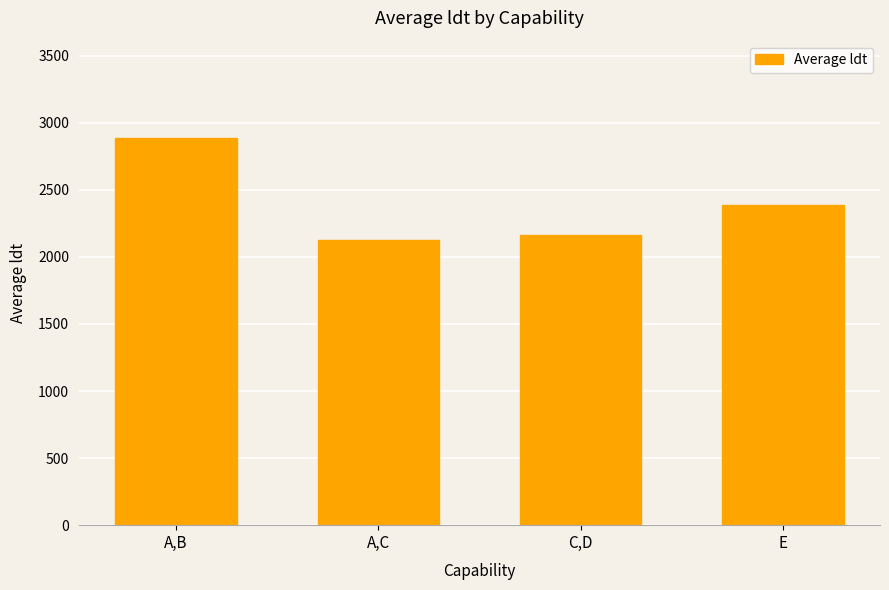

Which has a higher value, A,C or C,D?

C,D